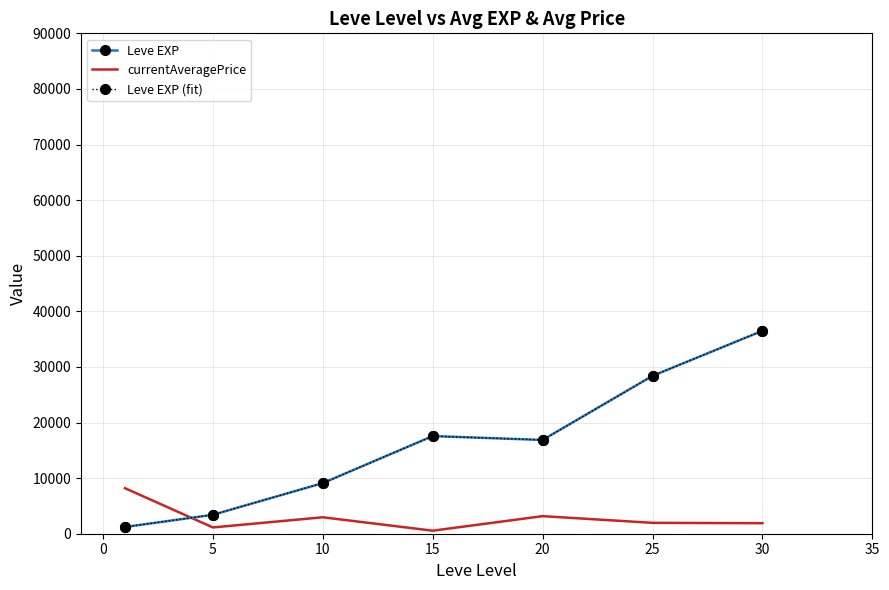

How many data points in Leve EXP are less than 16865?

3